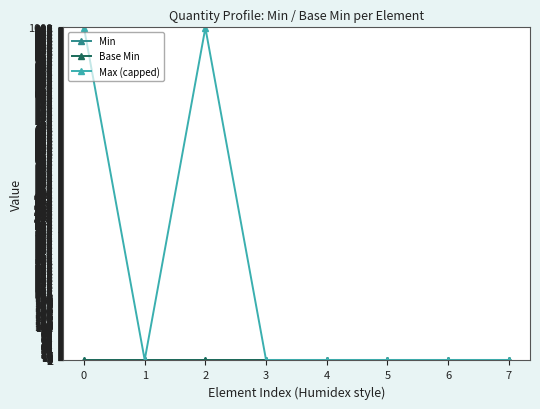

Which series has the largest total across all categories?

Max (capped)